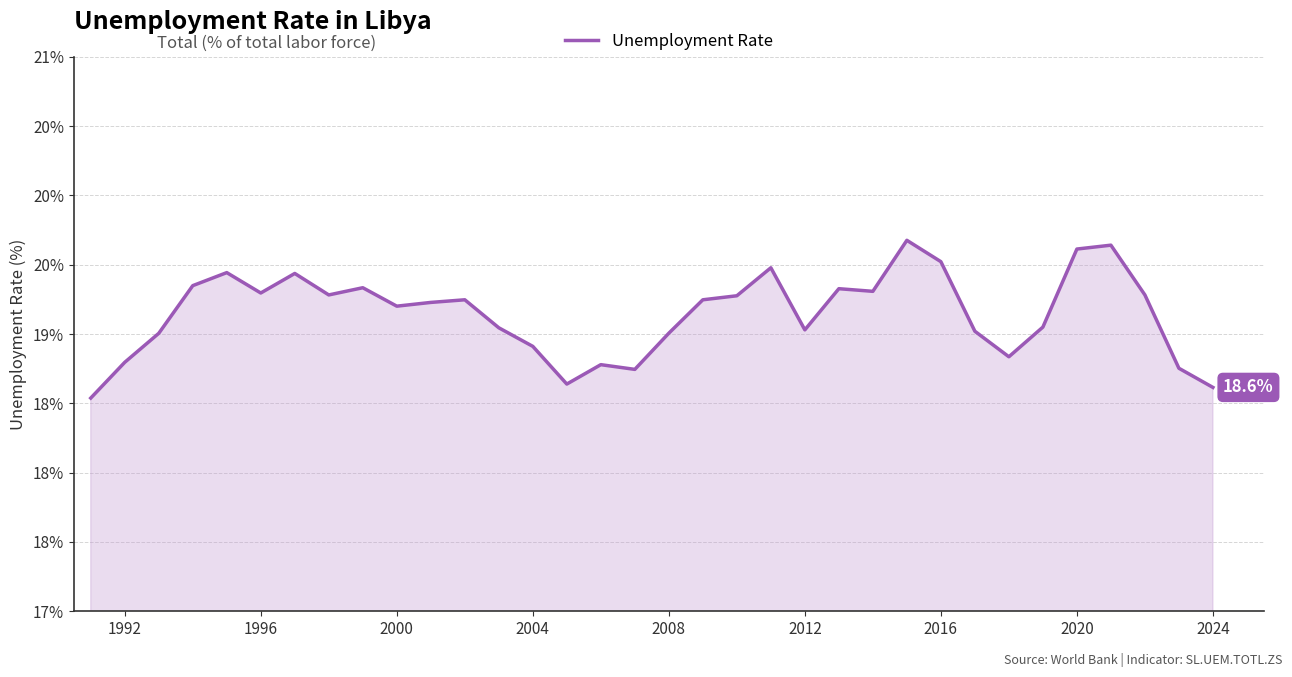

Reading left to right, what are all the values shown in this chart?

18.5	18.8	19.0	19.3	19.4	19.3	19.4	19.3	19.3	19.2	19.2	19.2	19.0	18.9	18.6	18.8	18.7	19.0	19.2	19.3	19.5	19.0	19.3	19.3	19.7	19.5	19.0	18.8	19.1	19.6	19.6	19.3	18.8	18.6